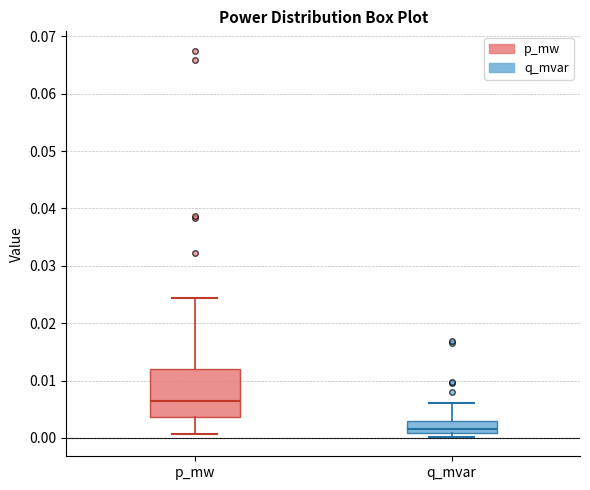

Reading left to right, transcribe this box plot: for each box, give where its median line is, the range the box spans, and where its two whiskers end, as read against the y-axis. The values are not printed on the chart, so give them approximately, as read against the axis.

p_mw: median 0.006, box 0.004 to 0.012, whiskers 0.001 to 0.024
q_mvar: median 0.002, box 0.001 to 0.003, whiskers 0.000 to 0.006